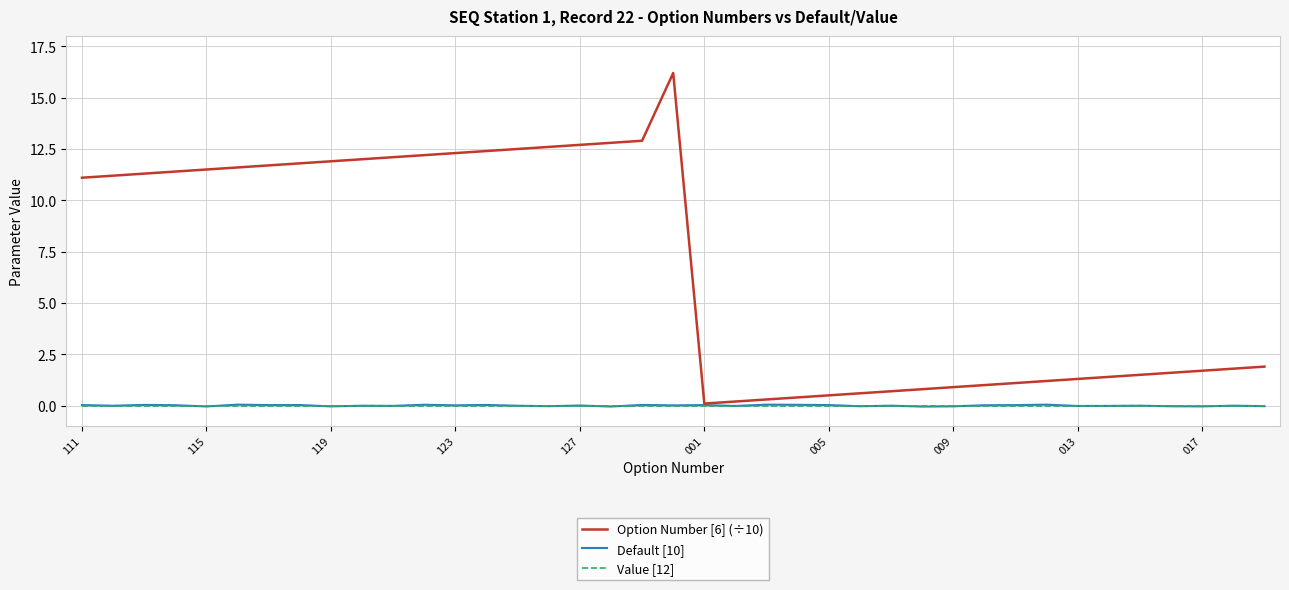

Which series has the largest range (max minus min)?

Option Number [6] (÷10)